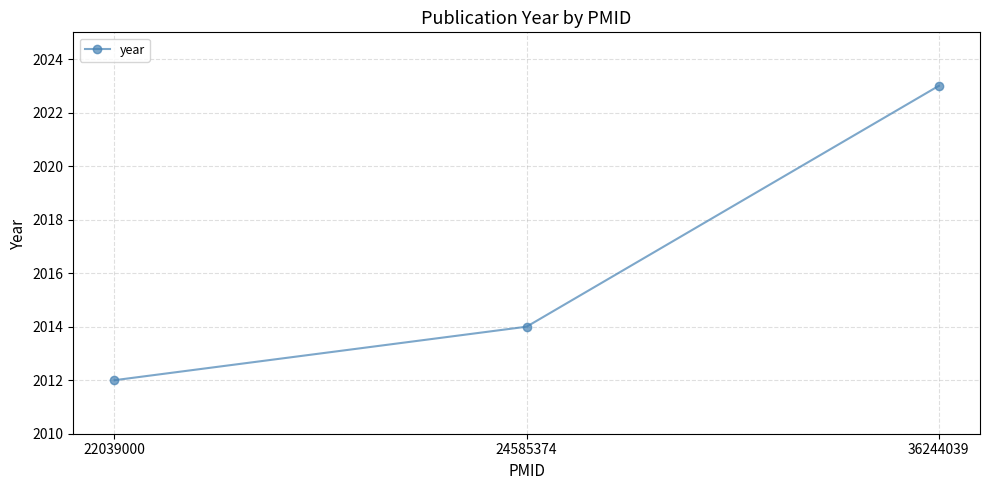

How many lines are shown in the chart?

1